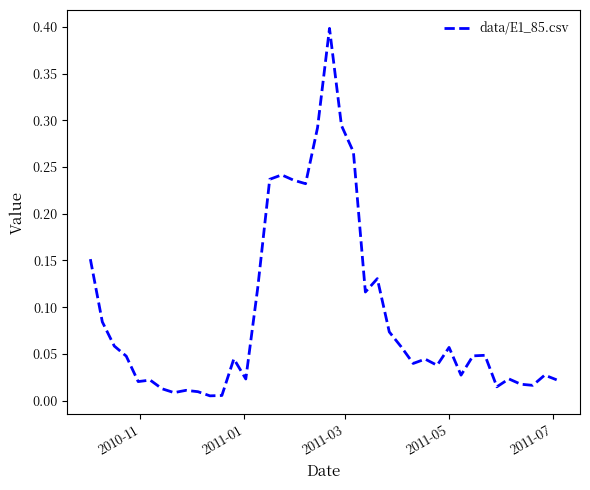

What is the maximum value shown in the chart?

0.4